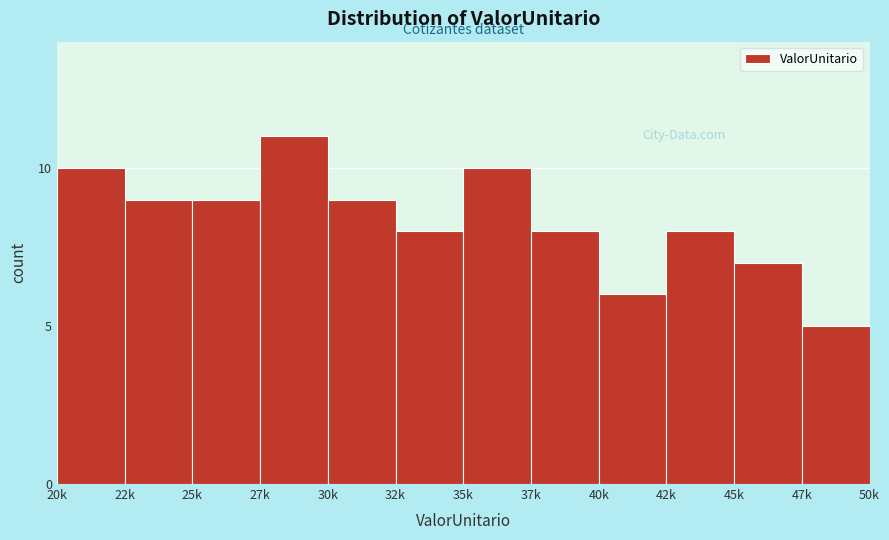

Reading right to left, extract all data points from this chart.

47k=5	45k=7	42k=8	40k=6	37k=8	35k=10	32k=8	30k=9	27k=11	25k=9	22k=9	20k=10